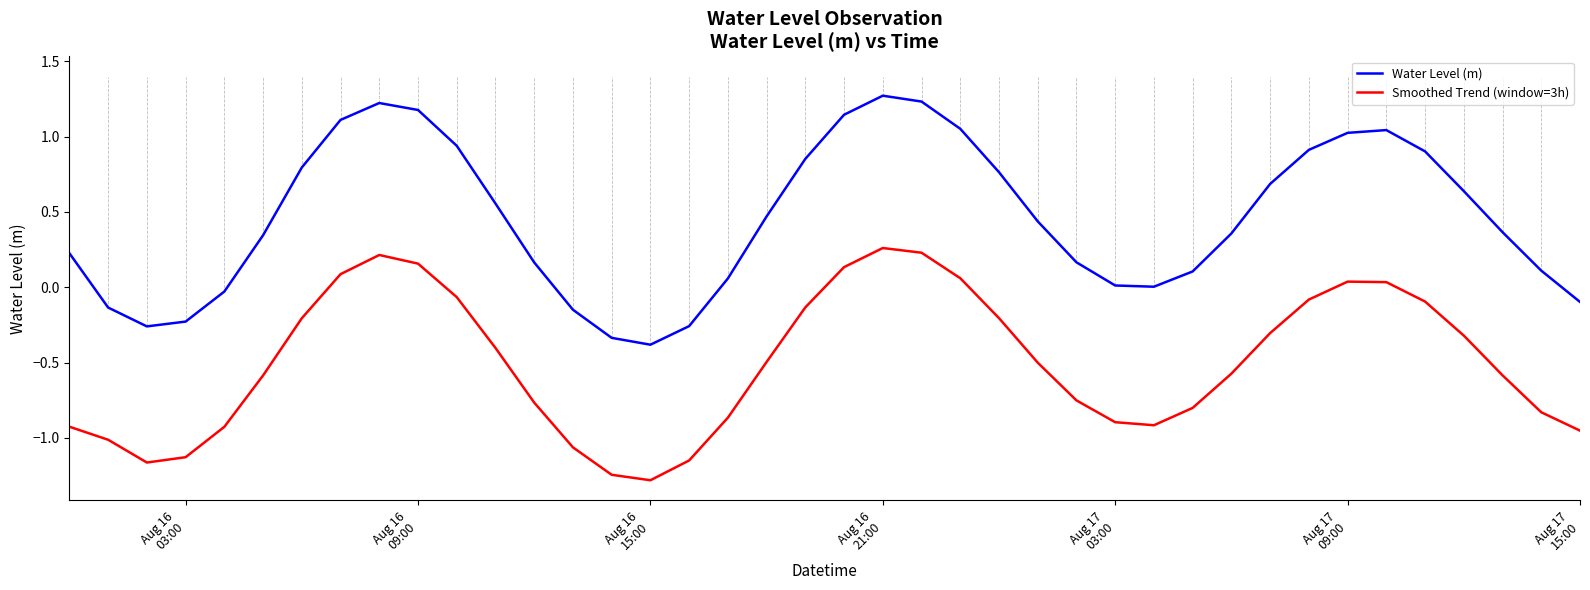

What is the difference between the maximum and minimum values in the Water Level (m) series?

1.7